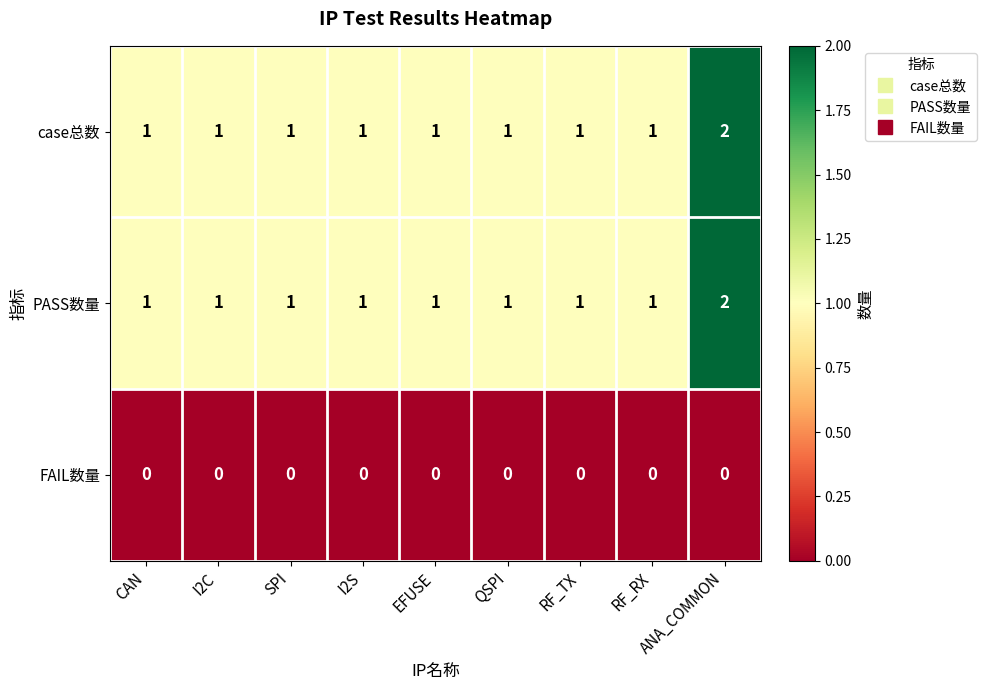

What is the sum of all case总数 values?

10